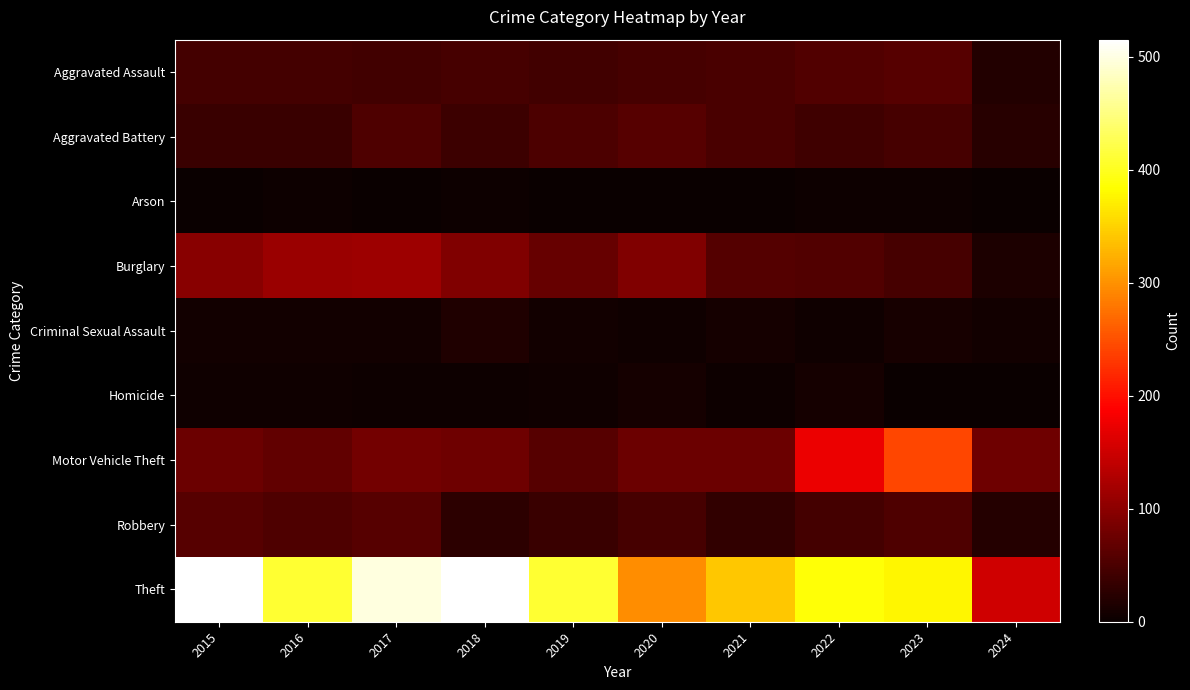

Rank the series by their maximum value, from lowest to highest.

Arson, Homicide, Criminal Sexual Assault, Aggravated Assault, Aggravated Battery, Robbery, Burglary, Motor Vehicle Theft, Theft